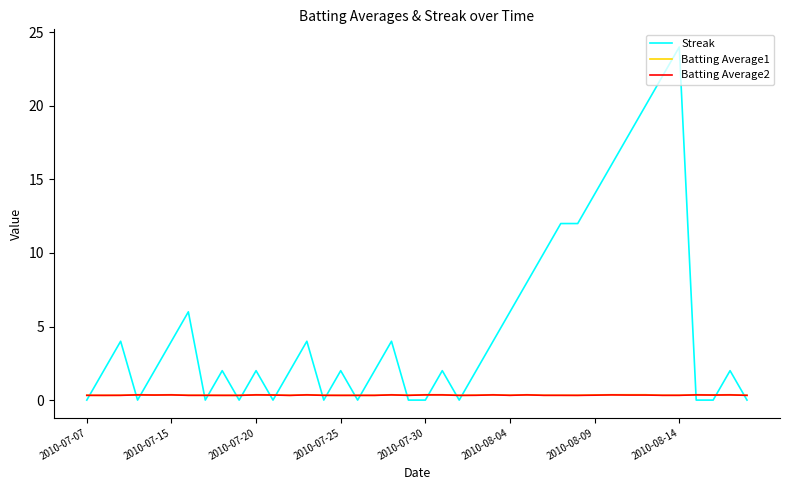

Which series has the largest range (max minus min)?

Streak